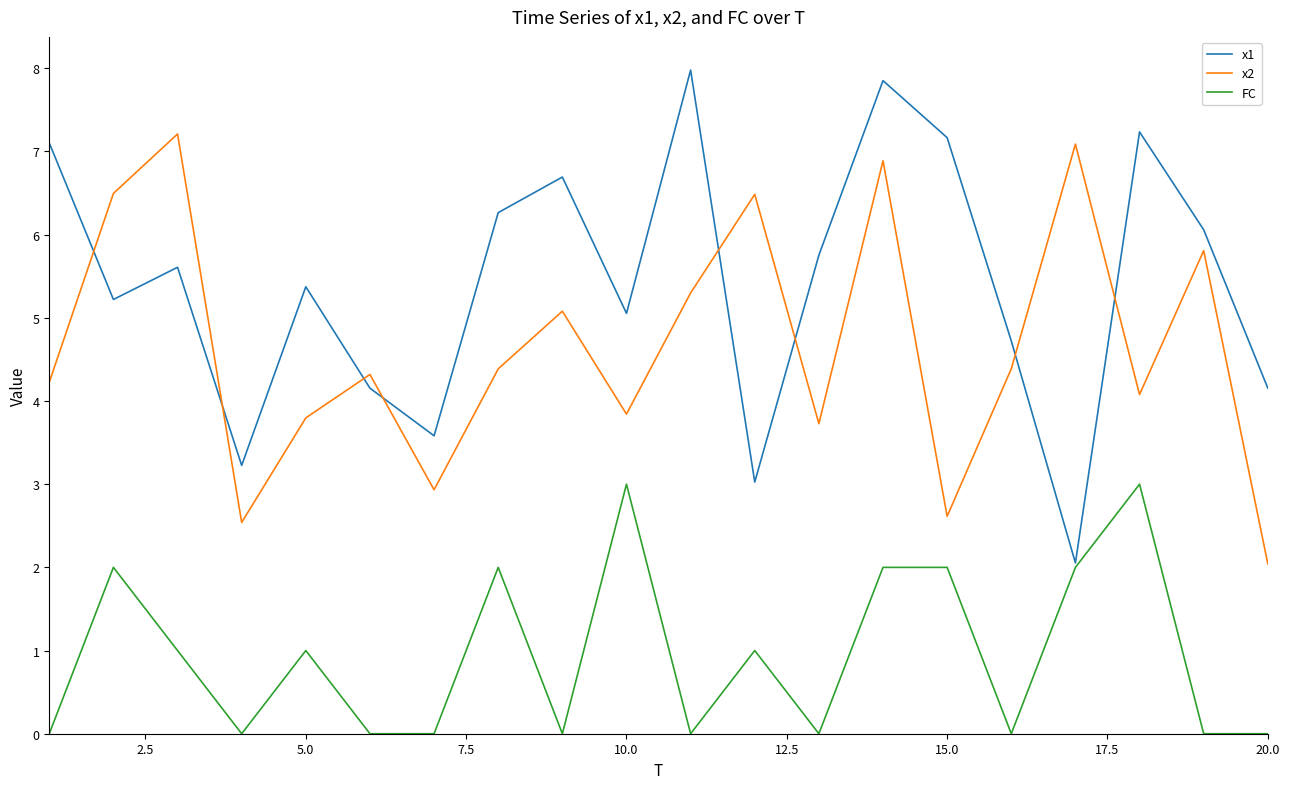

True or false: x2 and FC intersect in this chart.

False